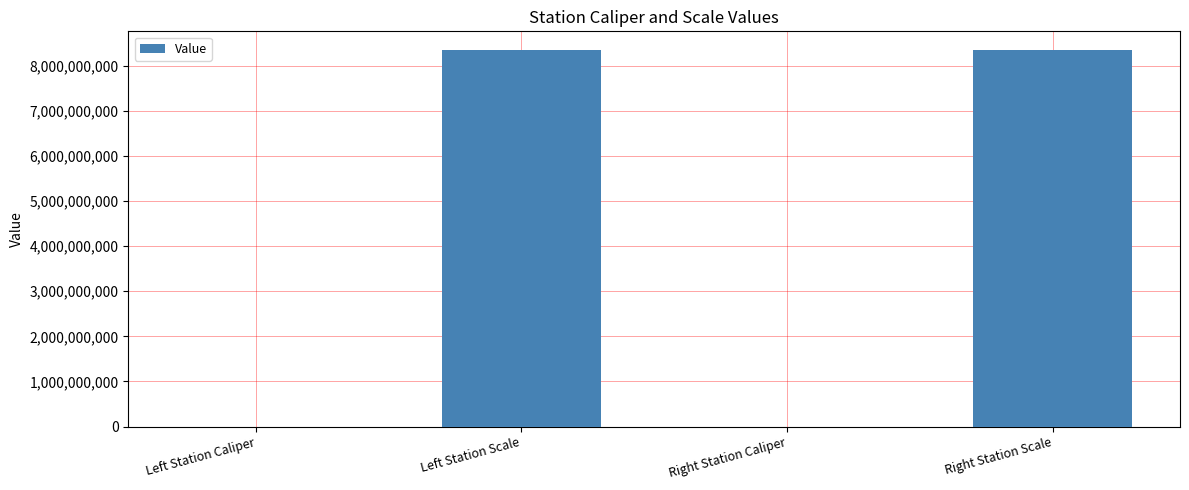

What is the change in value from Left Station Scale to Right Station Caliper?

-8339993143